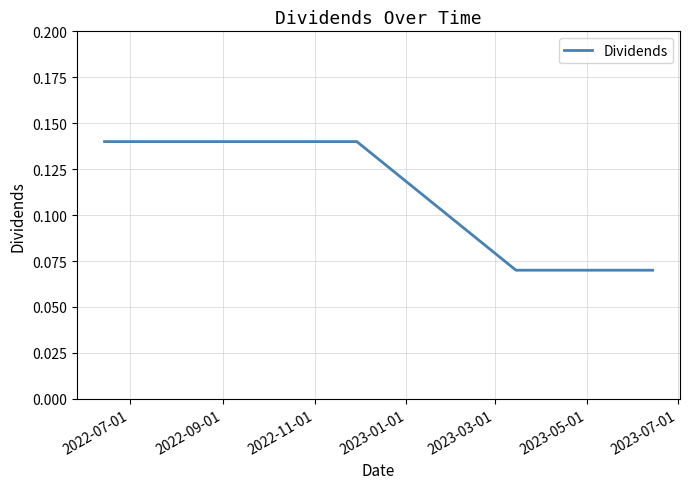

True or false: there are more than 2 points higher than both neighbors.

False